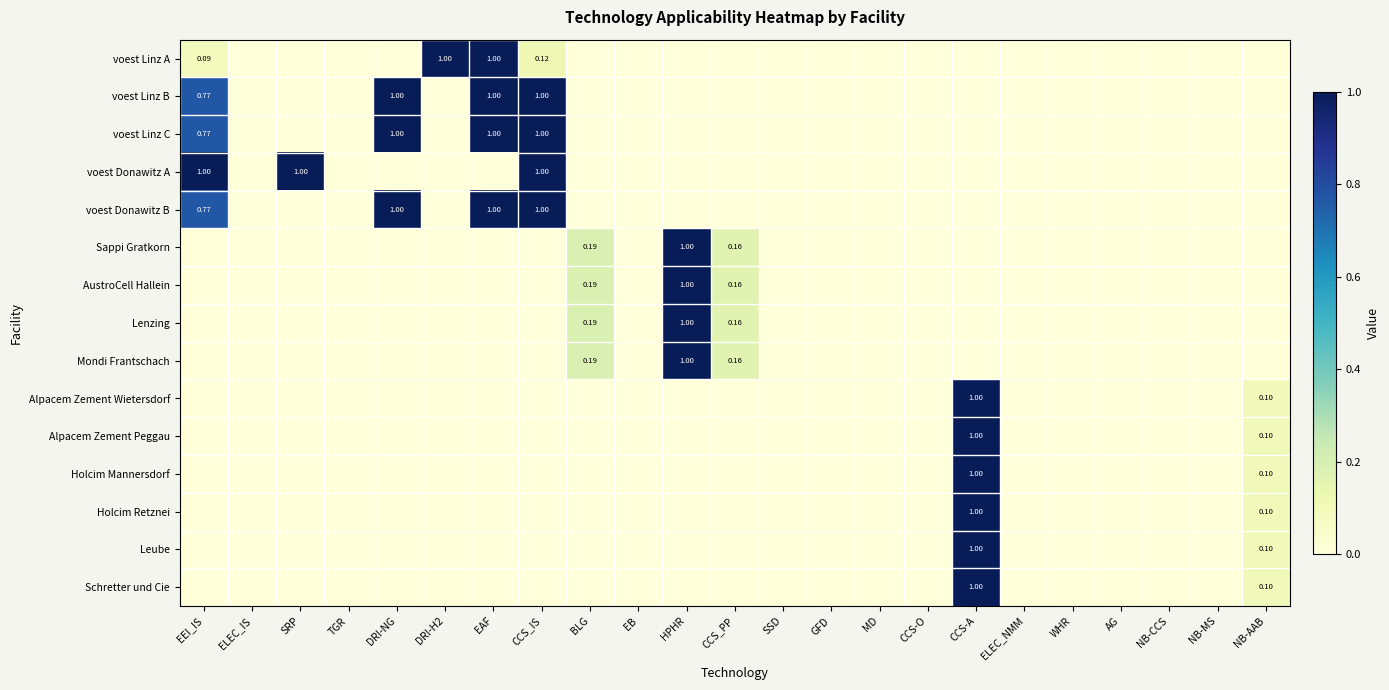

What is the maximum value shown in the chart?

1.0